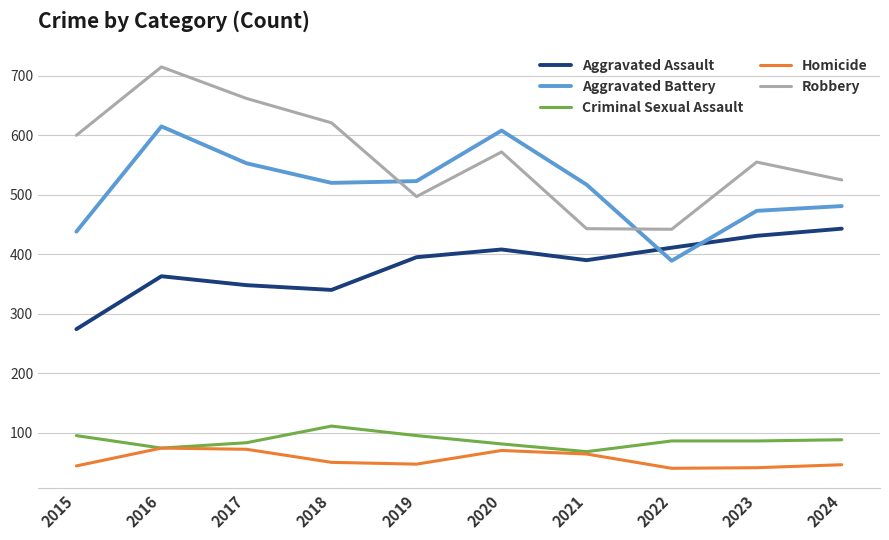

What is the difference between the Aggravated Assault values at 2019 and 2016?

32